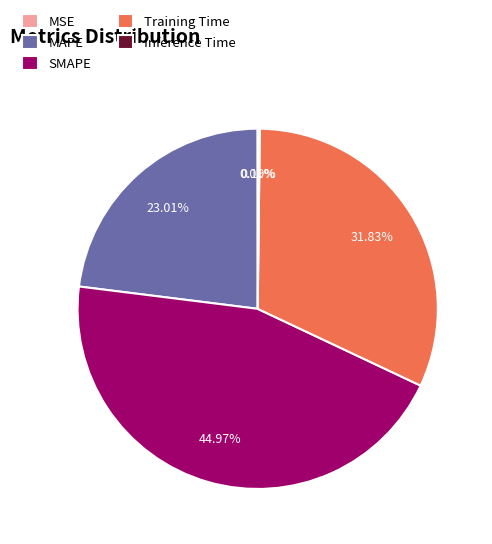

To the nearest percent, what percentage of the pie is MAPE?

23%